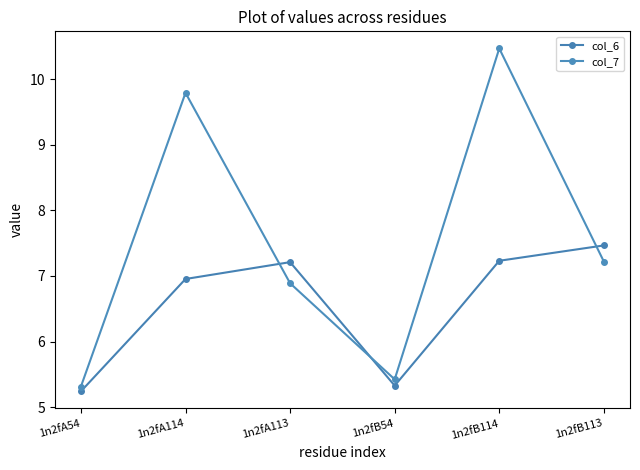

At which category is the sum across all series the highest?

1n2fB114